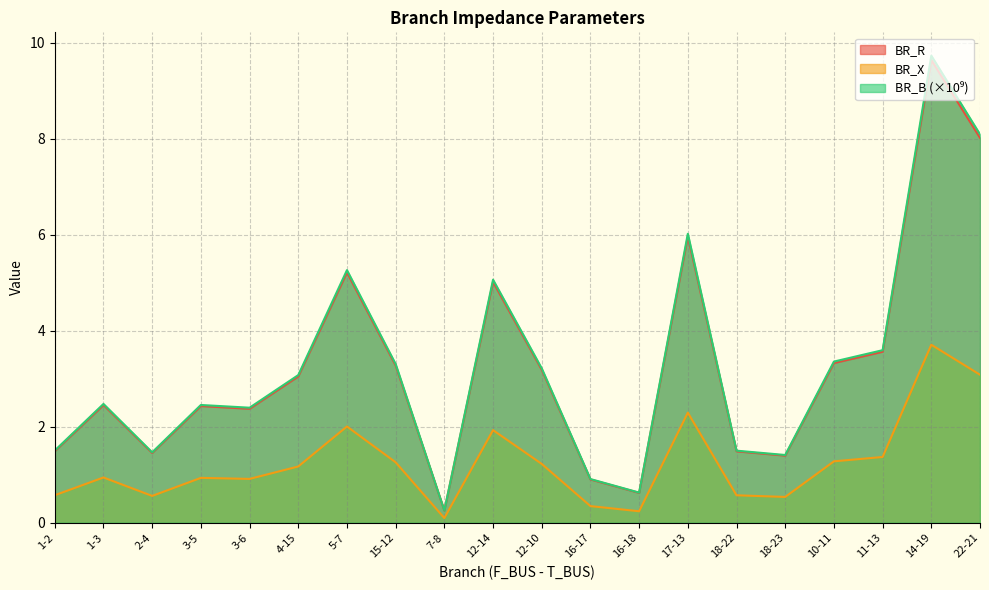

The value of BR_R at 12-10 is 5.3. True or false?

False